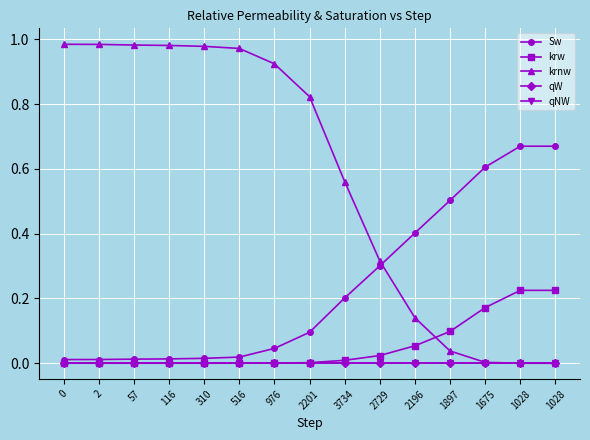

Rank the categories by qNW value from highest to lowest.

0, 2, 57, 116, 310, 516, 976, 2201, 3734, 2729, 2196, 1897, 1675, 1028, 1028